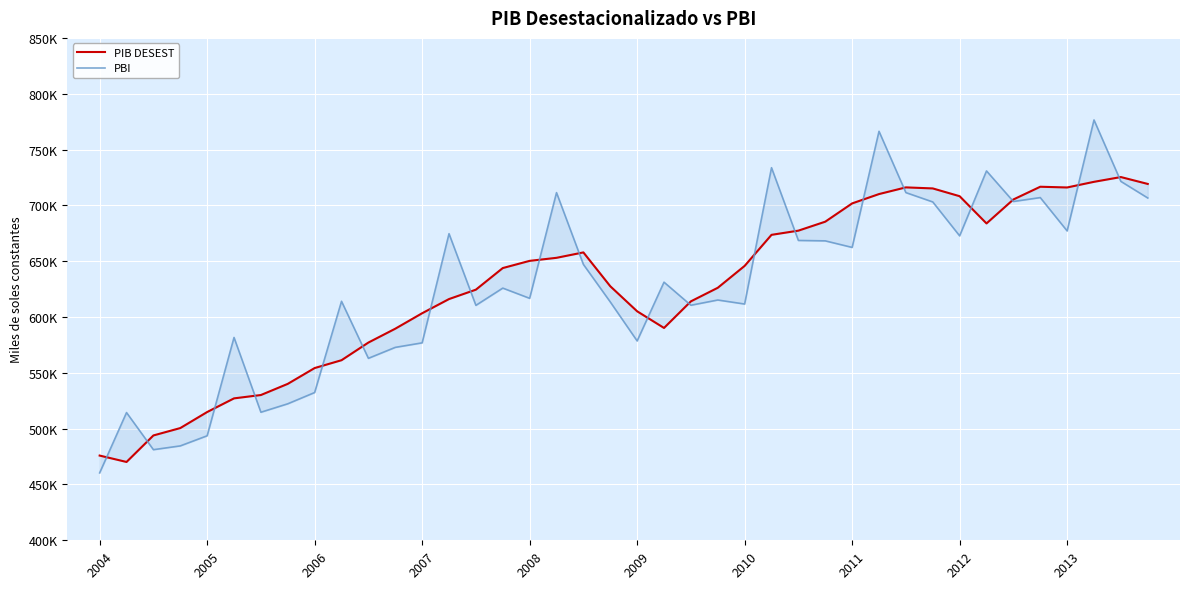

Is the value of PIB DESEST at 19 greater than the value of PBI at 10?

Yes